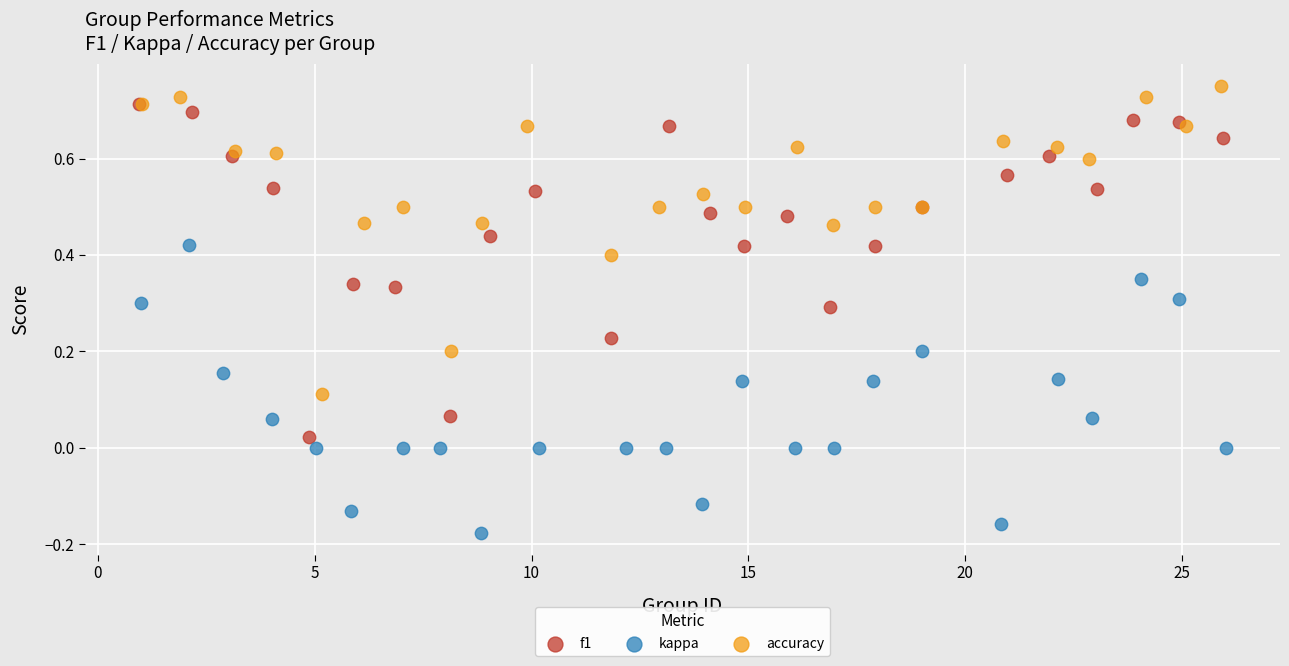

Which series has the largest Y range (max minus min)?

f1